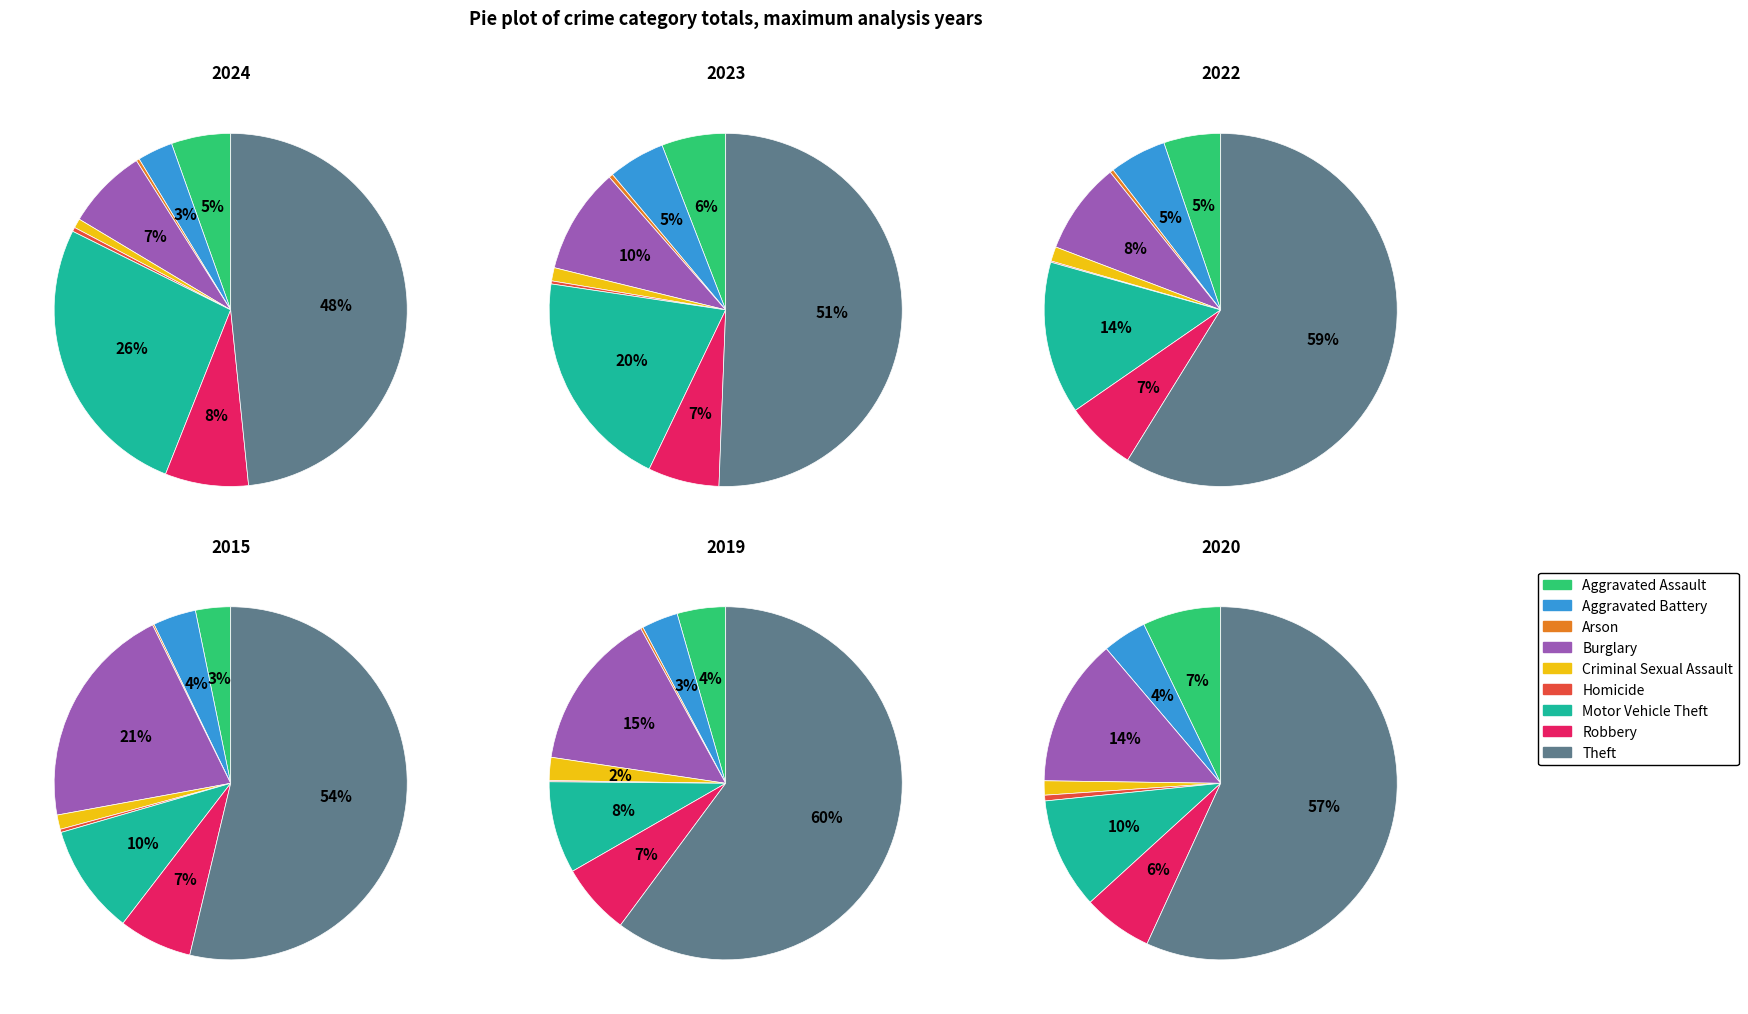

How many segments does this pie chart have?

9